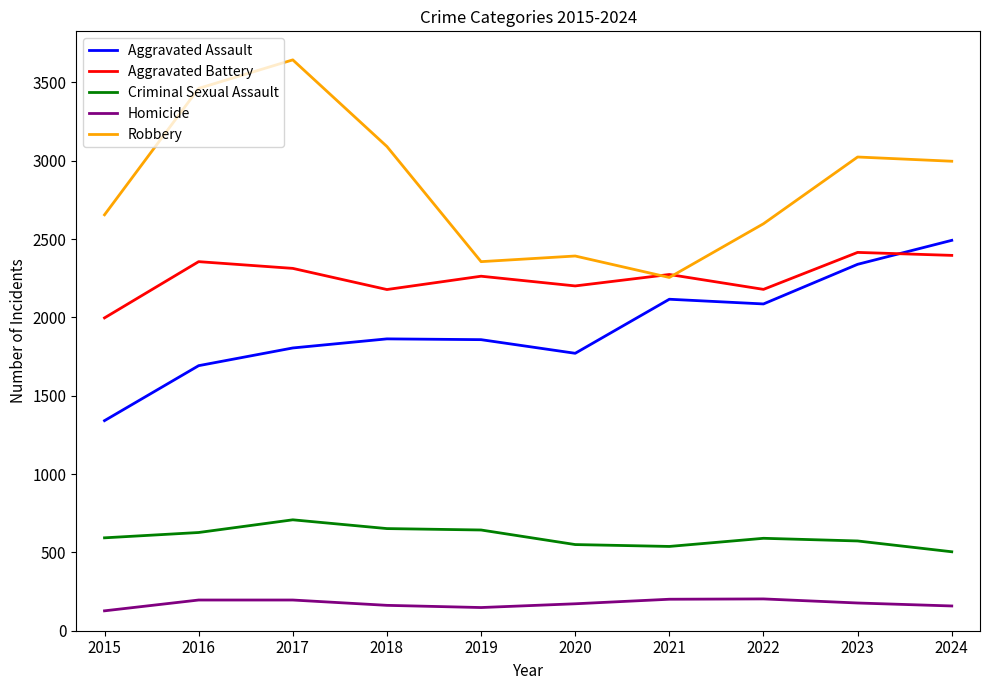

Which series changed the most between 2015 and 2017?

Robbery